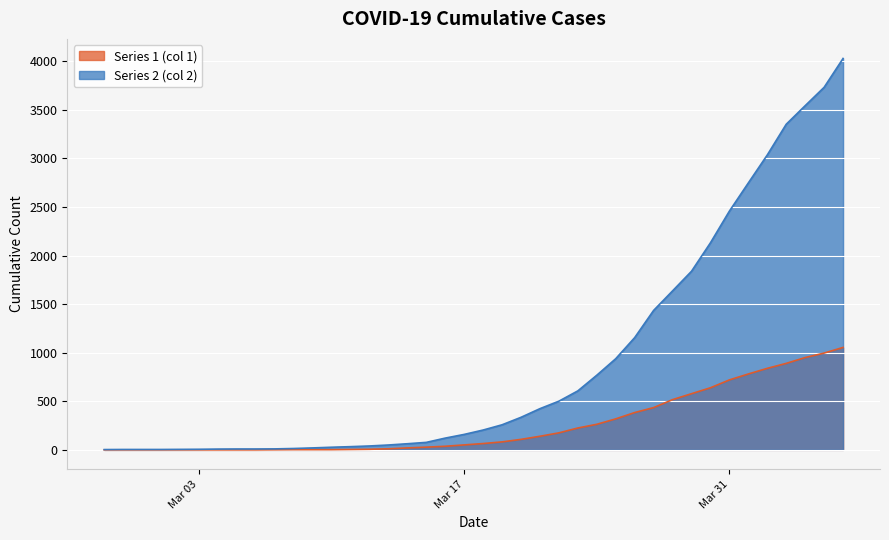

What is the total value across all series at 2020-03-25?

1257